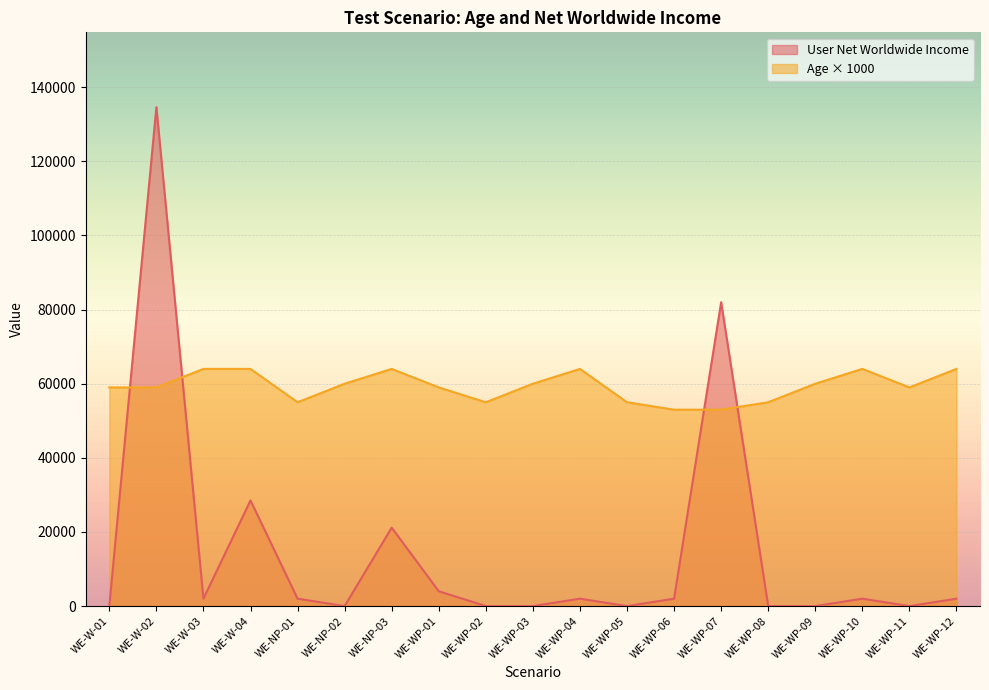

Which series has the largest total across all categories?

Age × 1000